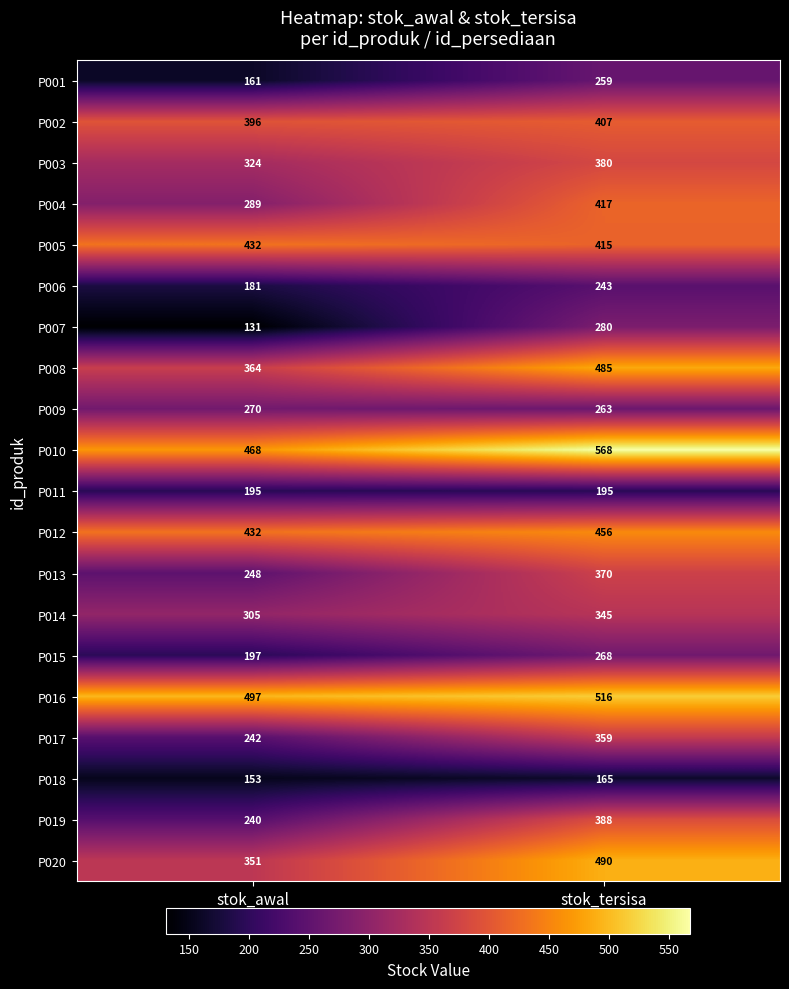

What is the difference between the maximum and minimum values in the P017 series?

117